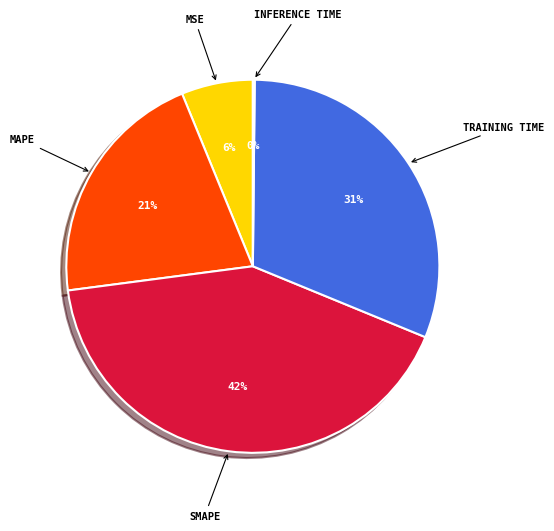

Does any single category account for the majority?

No